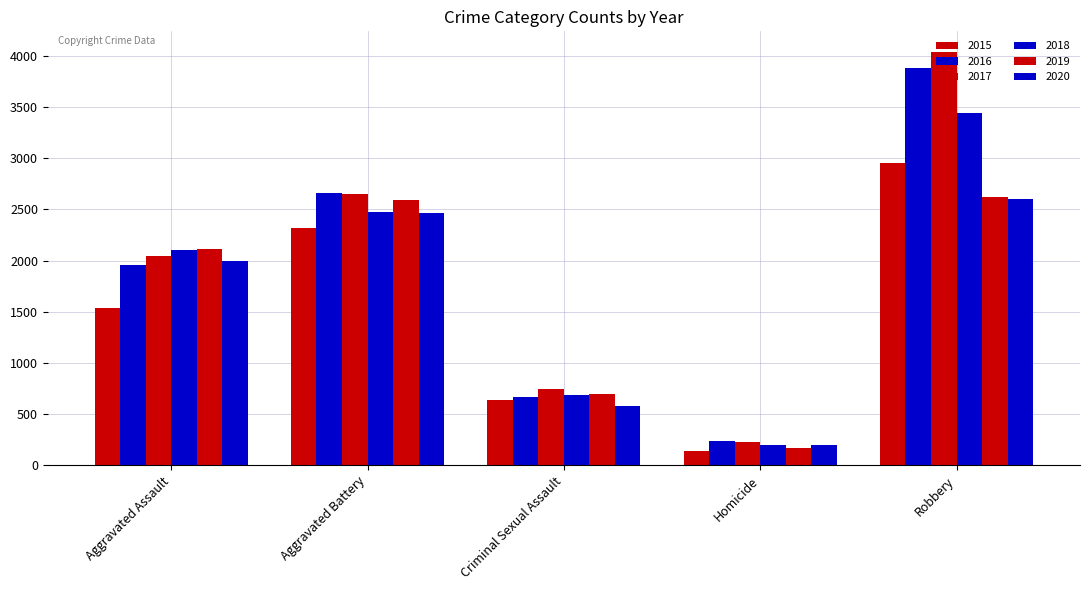

How many data points in 2019 are less than 2110?

2